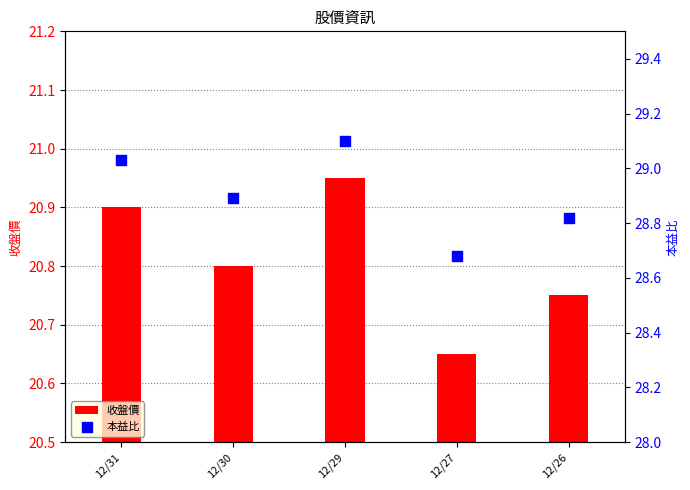

Which series has the largest total across all categories?

本益比